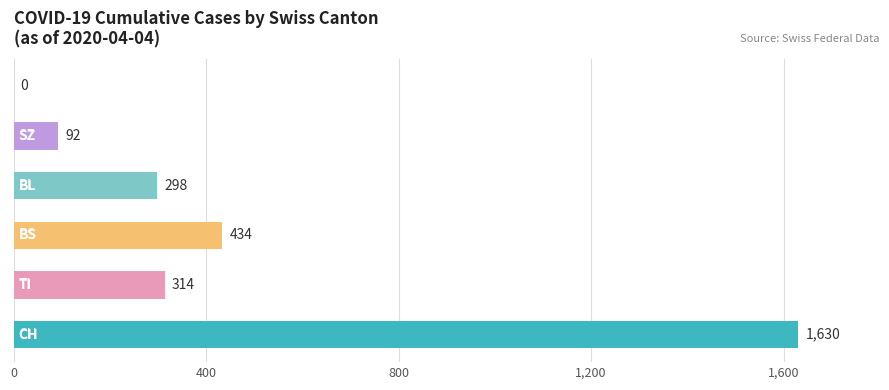

How many data points does each series have?

6